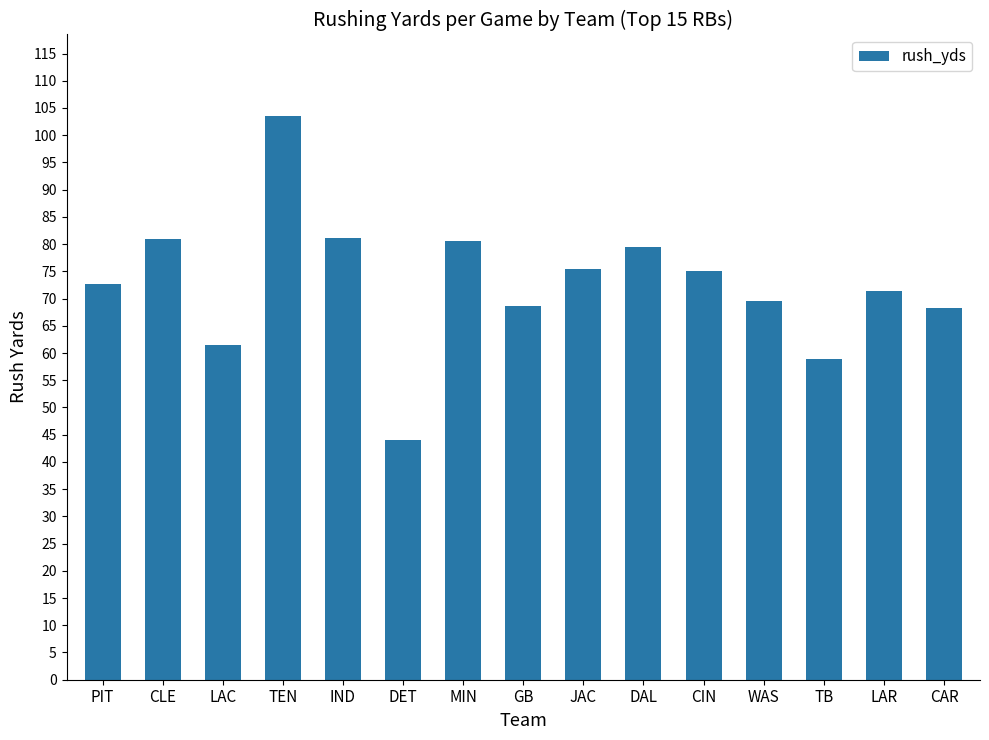

What is the change in value from GB to TB?

-9.8